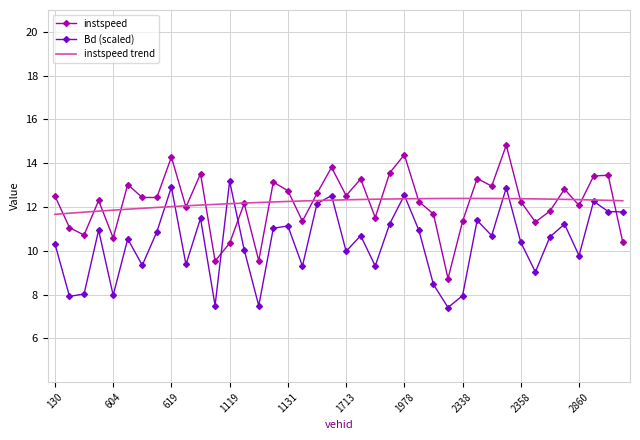

True or false: instspeed and Bd (scaled) cross at least once.

True